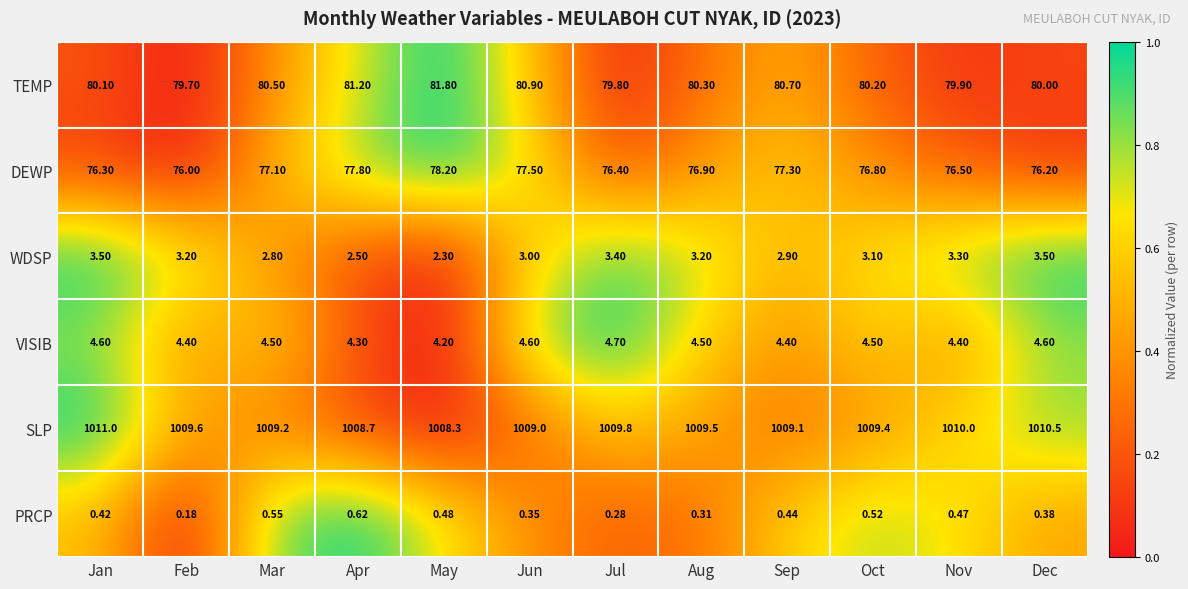

List the series in order of their peak value, lowest first.

PRCP, WDSP, VISIB, DEWP, TEMP, SLP